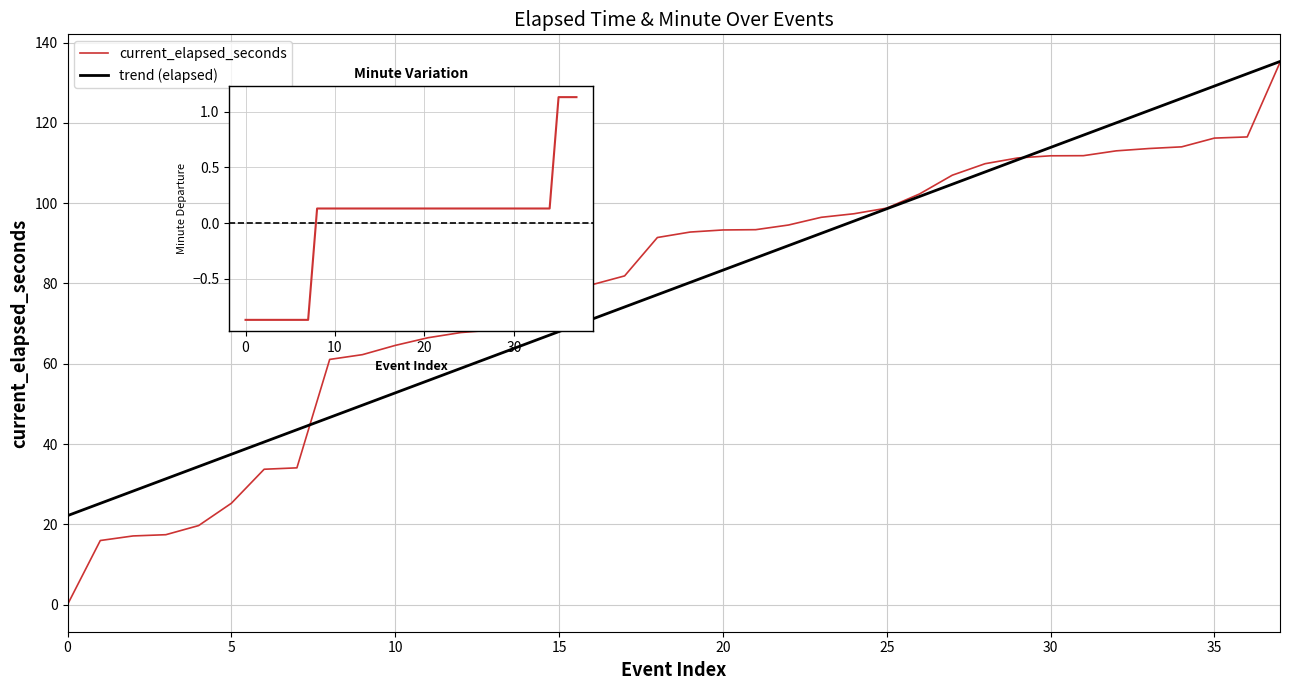

Which series has the largest total across all categories?

trend (elapsed)